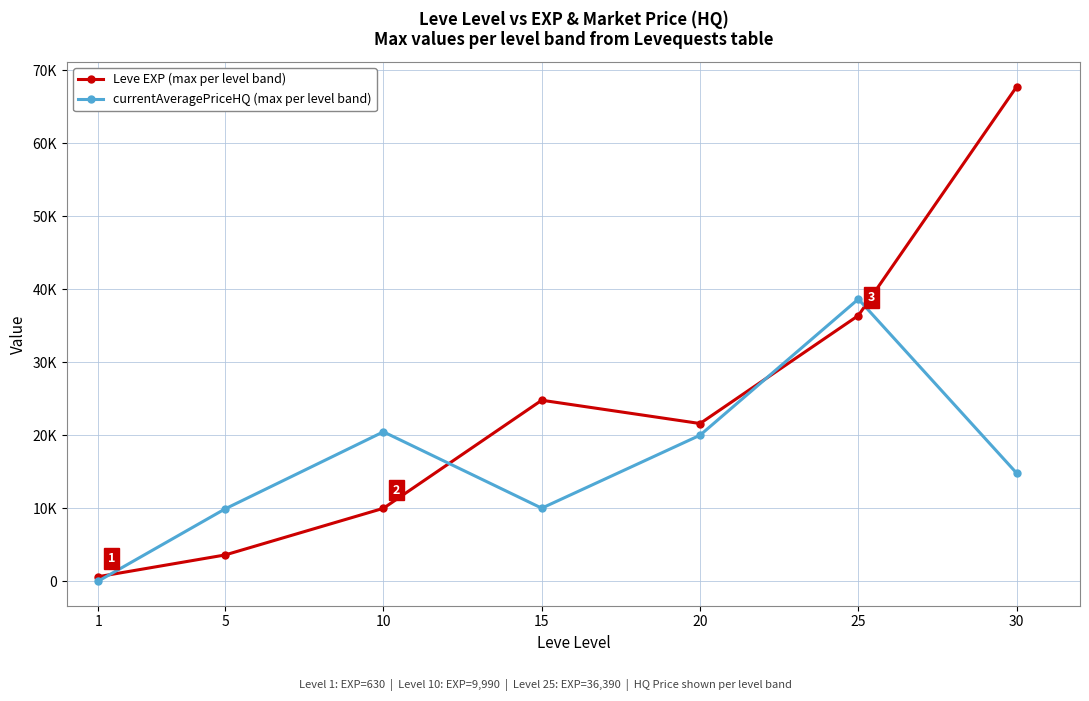

What are all the series names shown in the legend?

Leve EXP (max per level band), currentAveragePriceHQ (max per level band)